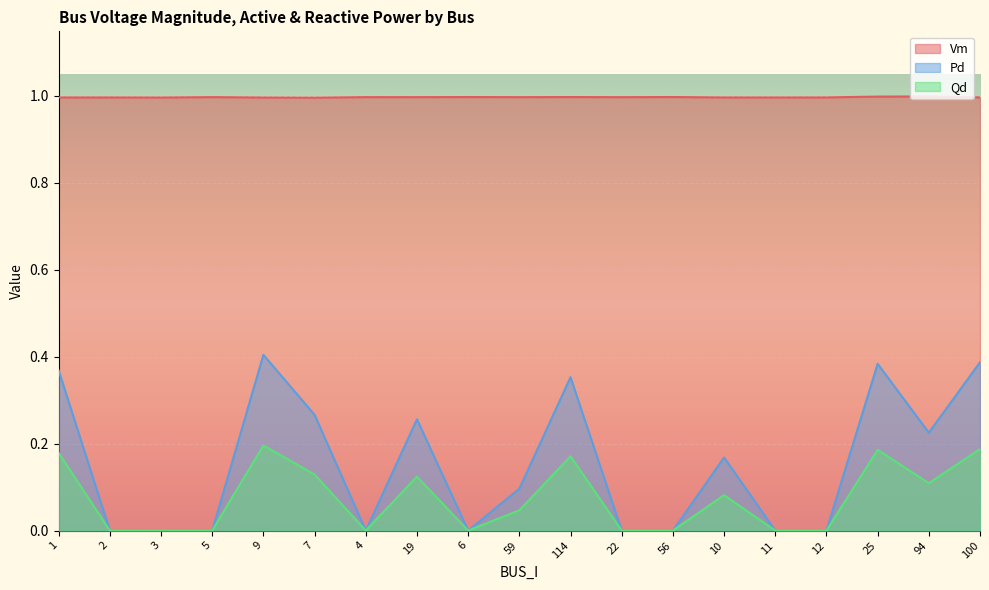

Rank the categories by Pd value from highest to lowest.

9, 100, 25, 1, 114, 7, 19, 94, 10, 59, 2, 3, 5, 4, 6, 22, 56, 11, 12